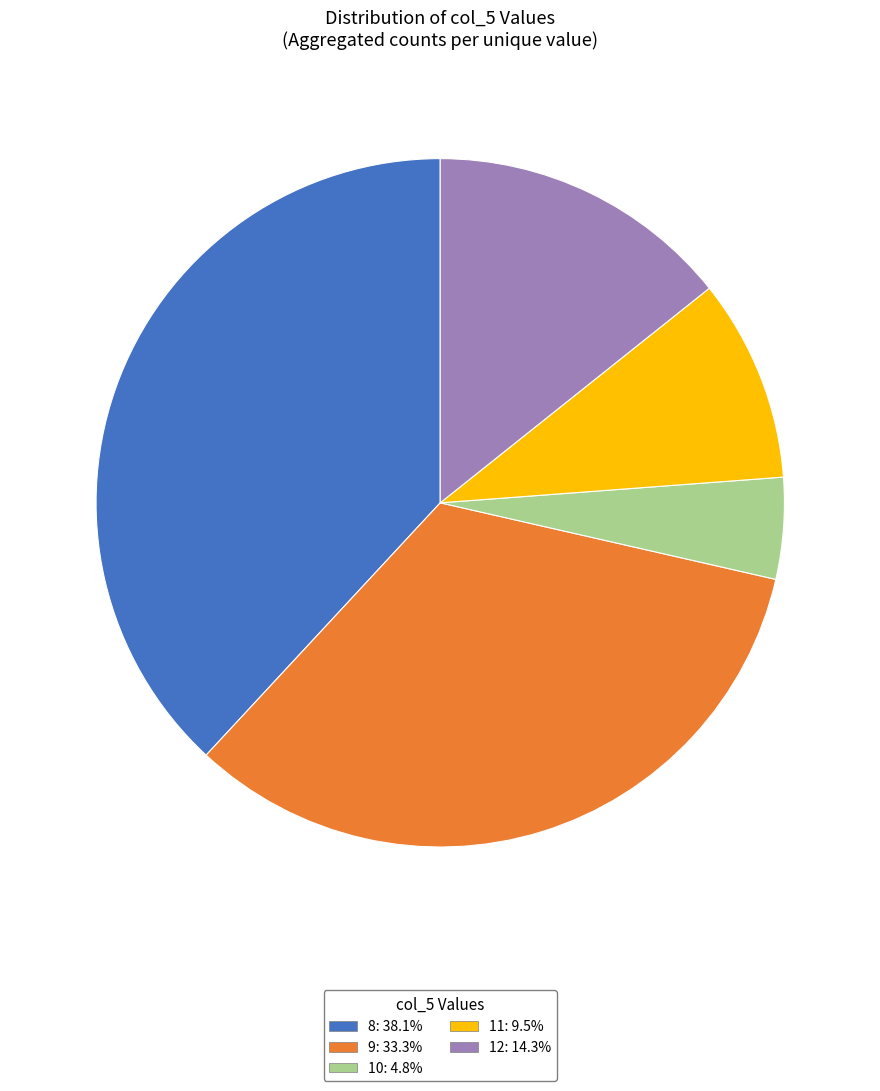

What is the ratio of the value at 9 to the value at 11?

3.5